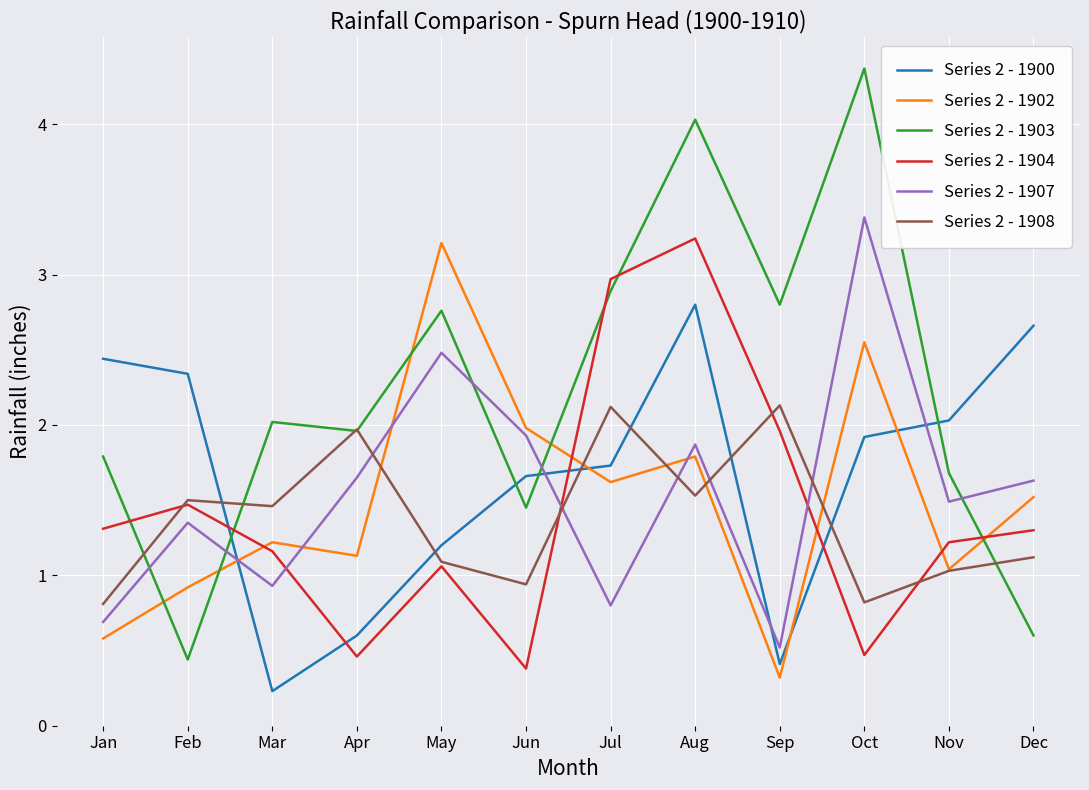

The Series 2 - 1904 series shows 1.1 at May. True or false?

True